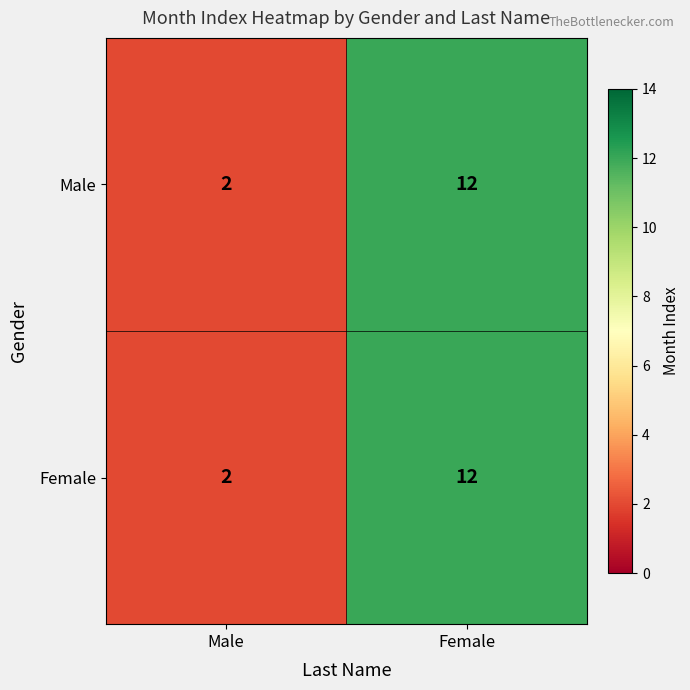

Reading left to right, extract all data points from this chart.

Male: Male=2	Female=12
Female: Male=2	Female=12